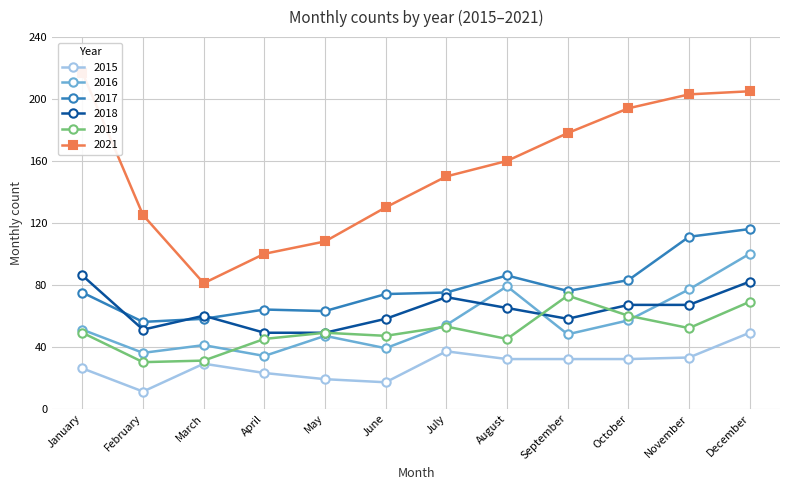

Read the 2016 value at September, to the nearest 10.

50